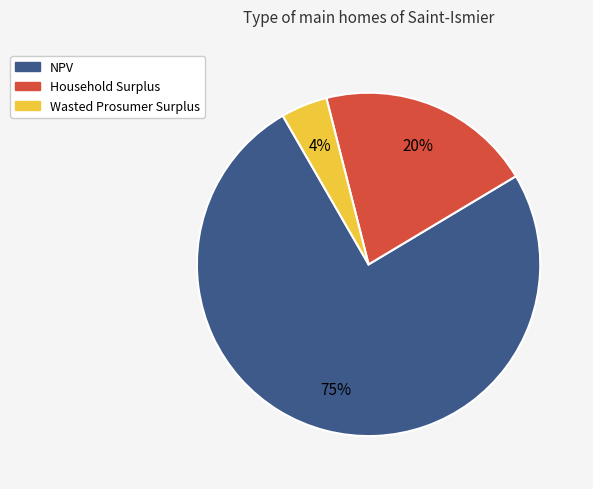

How many slices are in this pie chart?

3